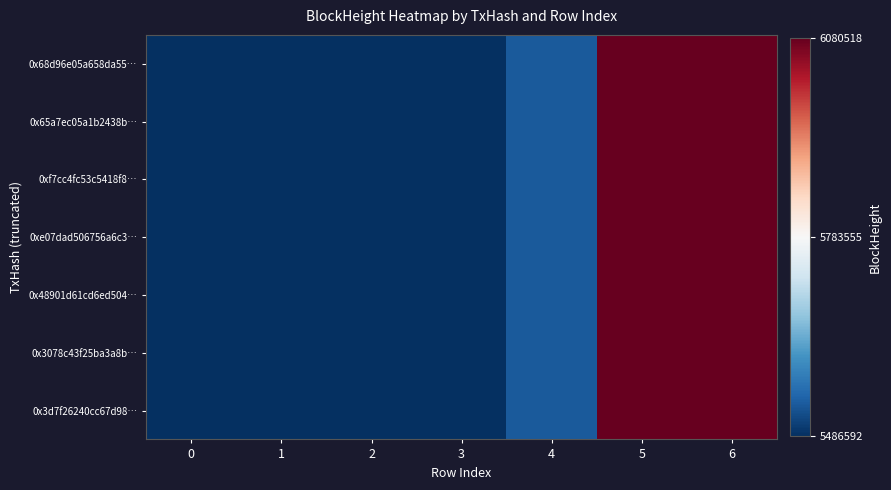

Reading right to left, transcribe all the data shown in this chart.

0x68d96e05a658da55…: 6=6080518	5=6080427	4=5534434	3=5487222	2=5487215	1=5486706	0=5486592
0x65a7ec05a1b2438b…: 6=6080518	5=6080427	4=5534434	3=5487222	2=5487215	1=5486706	0=5486592
0xf7cc4fc53c5418f8…: 6=6080518	5=6080427	4=5534434	3=5487222	2=5487215	1=5486706	0=5486592
0xe07dad506756a6c3…: 6=6080518	5=6080427	4=5534434	3=5487222	2=5487215	1=5486706	0=5486592
0x48901d61cd6ed504…: 6=6080518	5=6080427	4=5534434	3=5487222	2=5487215	1=5486706	0=5486592
0x3078c43f25ba3a8b…: 6=6080518	5=6080427	4=5534434	3=5487222	2=5487215	1=5486706	0=5486592
0x3d7f26240cc67d98…: 6=6080518	5=6080427	4=5534434	3=5487222	2=5487215	1=5486706	0=5486592